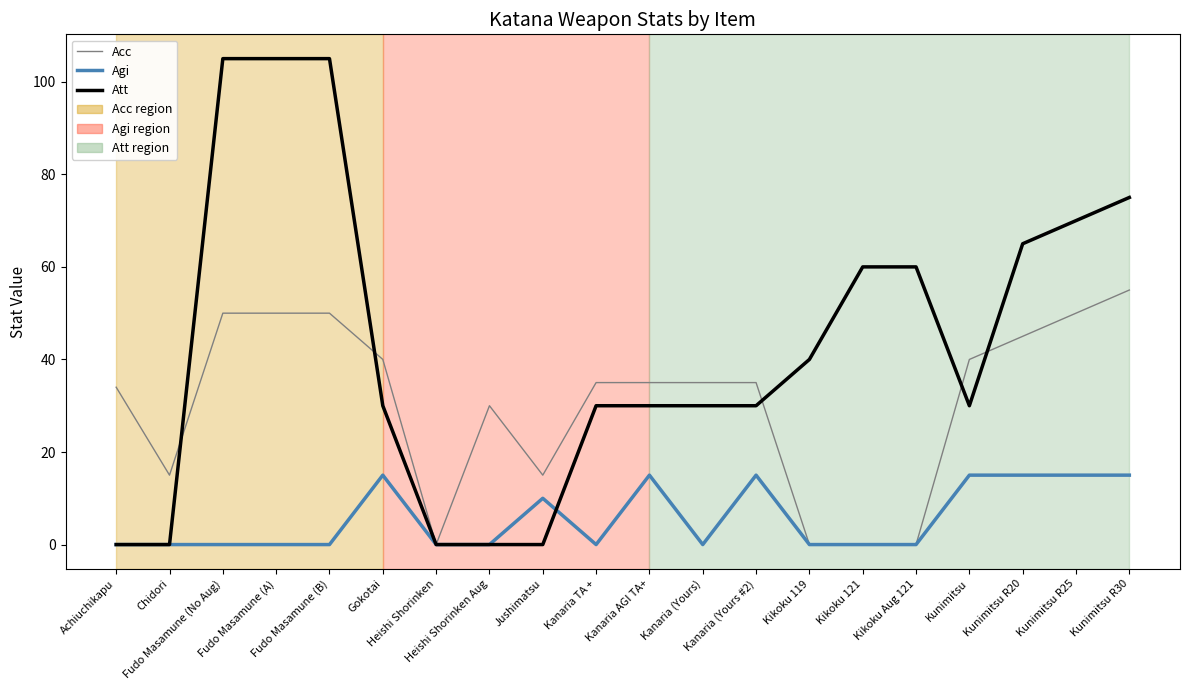

What is the total value across all series at Fudo Masamune (B)?

155